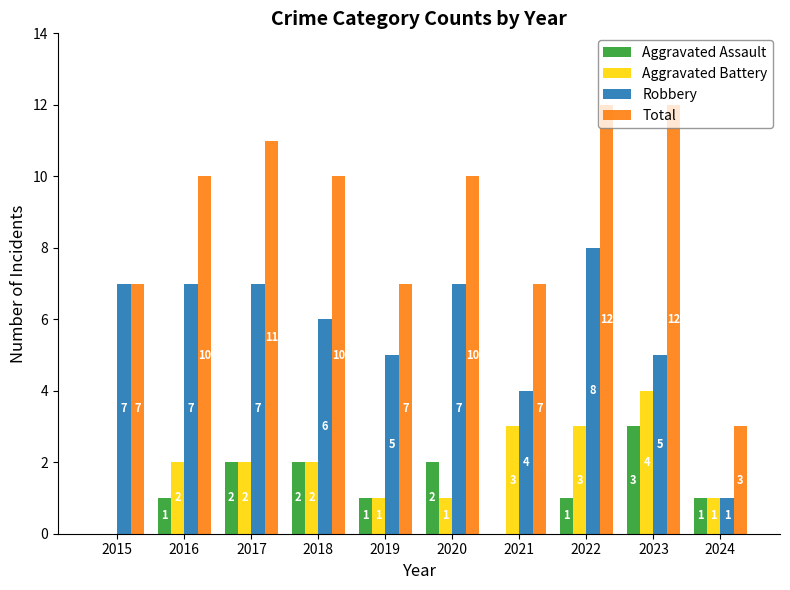

What are all the series names shown in the legend?

Aggravated Assault, Aggravated Battery, Robbery, Total